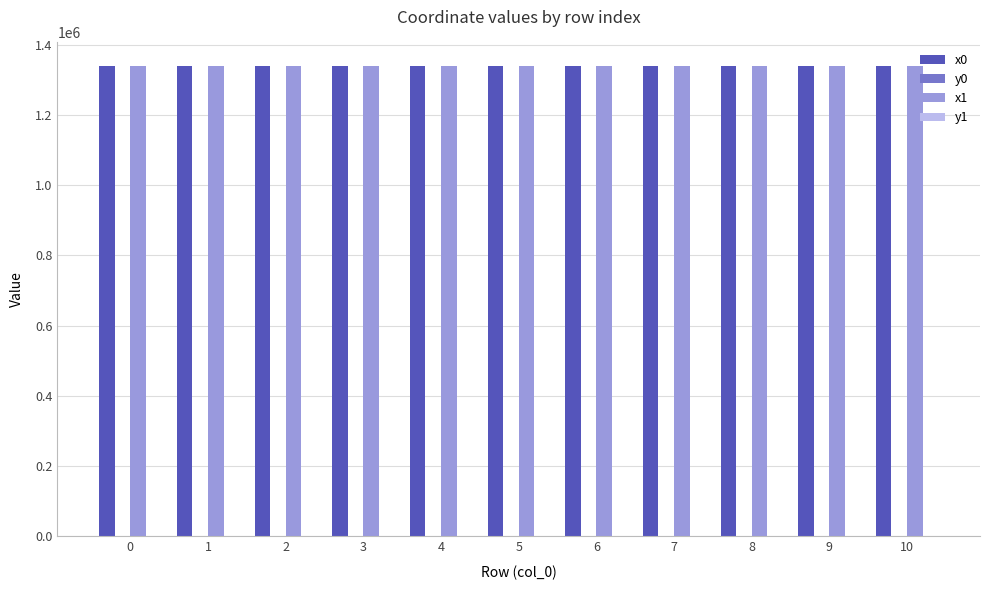

What is the maximum value shown in the chart?

1338917.3